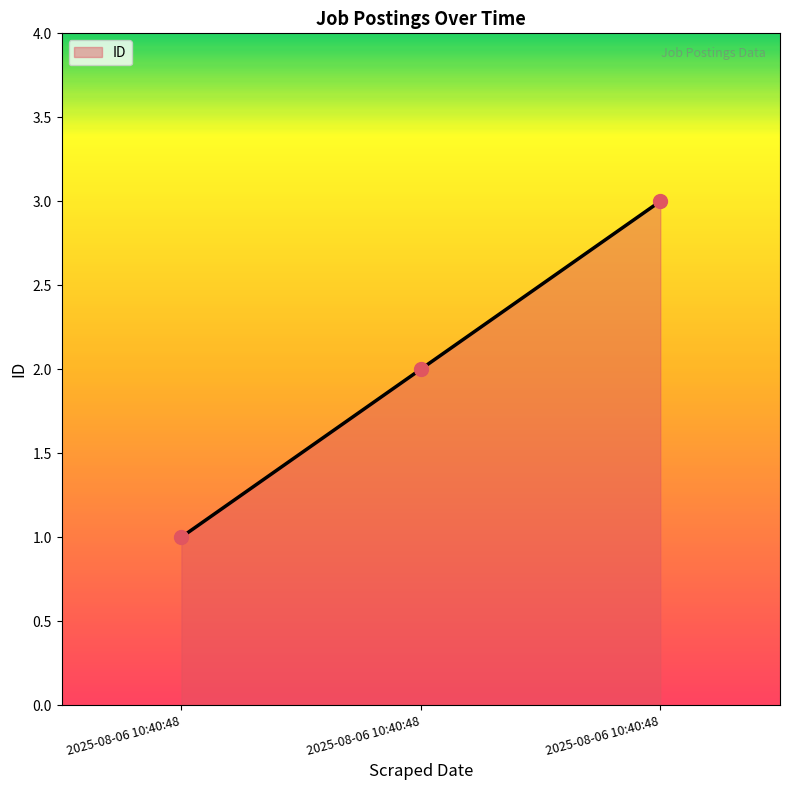

What is the ratio of the value at 2025-08-06 10:40:48 to the value at 2025-08-06 10:40:48?

0.3